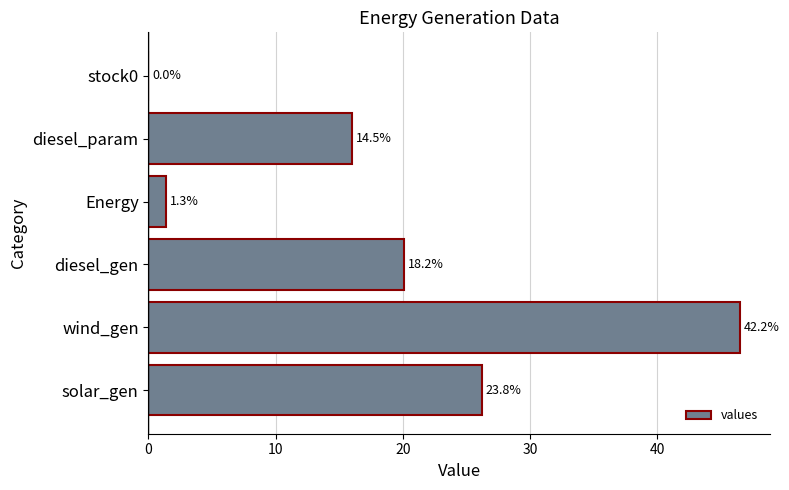

How many data points are above 20?

3